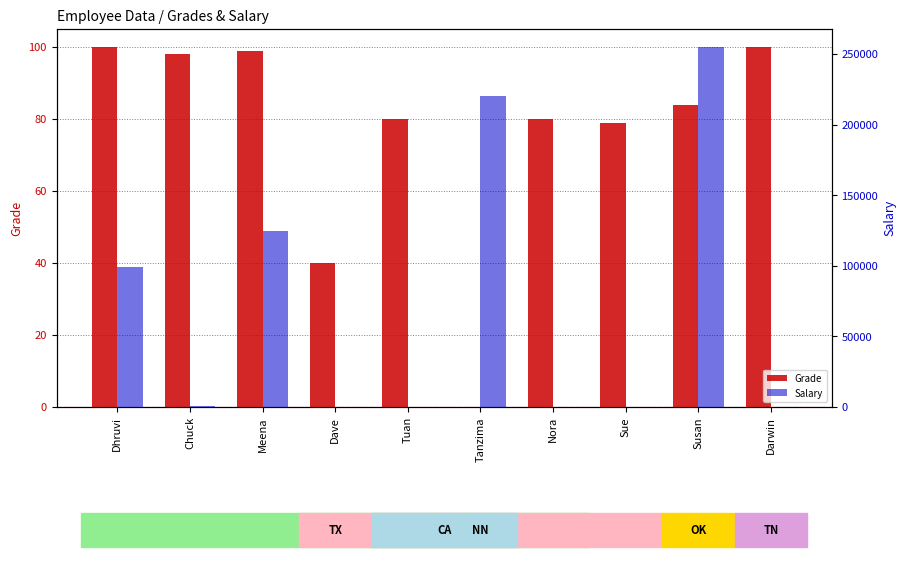

Reading left to right, list all the values displayed in this chart.

Grade: 100	98	99	40	80	0	80	79	84	100
Salary: 99099	1000	125000	20	0	220200	-1	0	255000	25